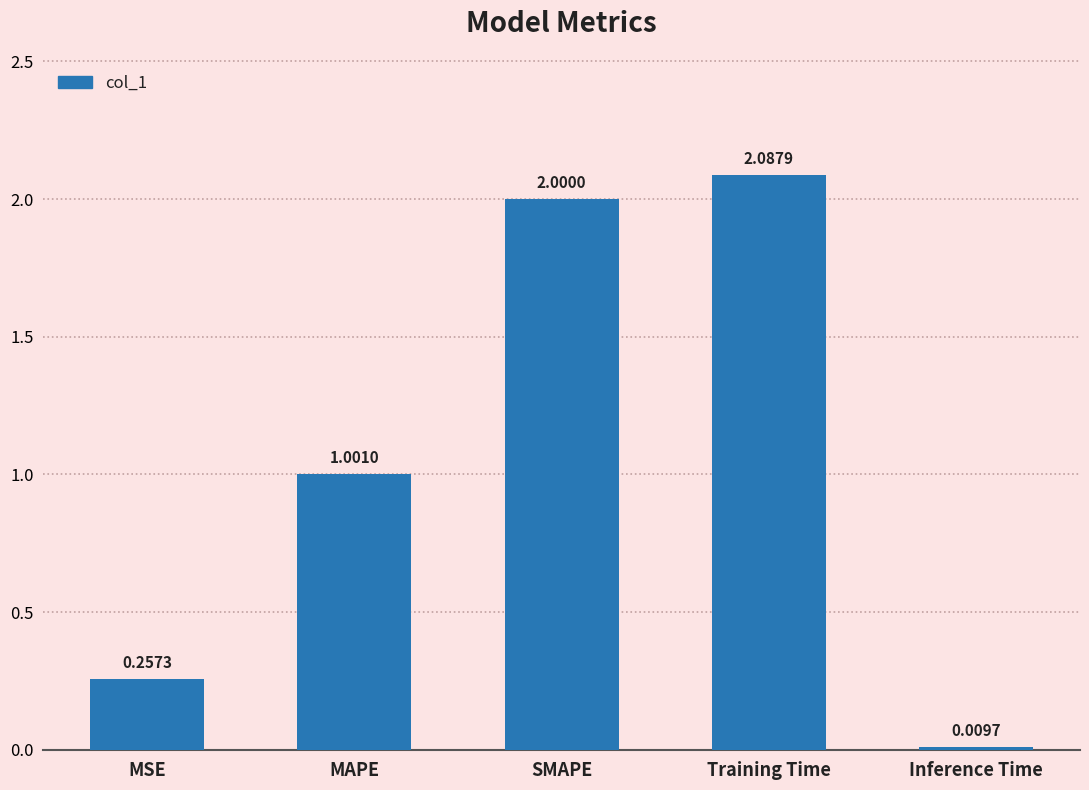

The value at MAPE is 1.6. True or false?

False